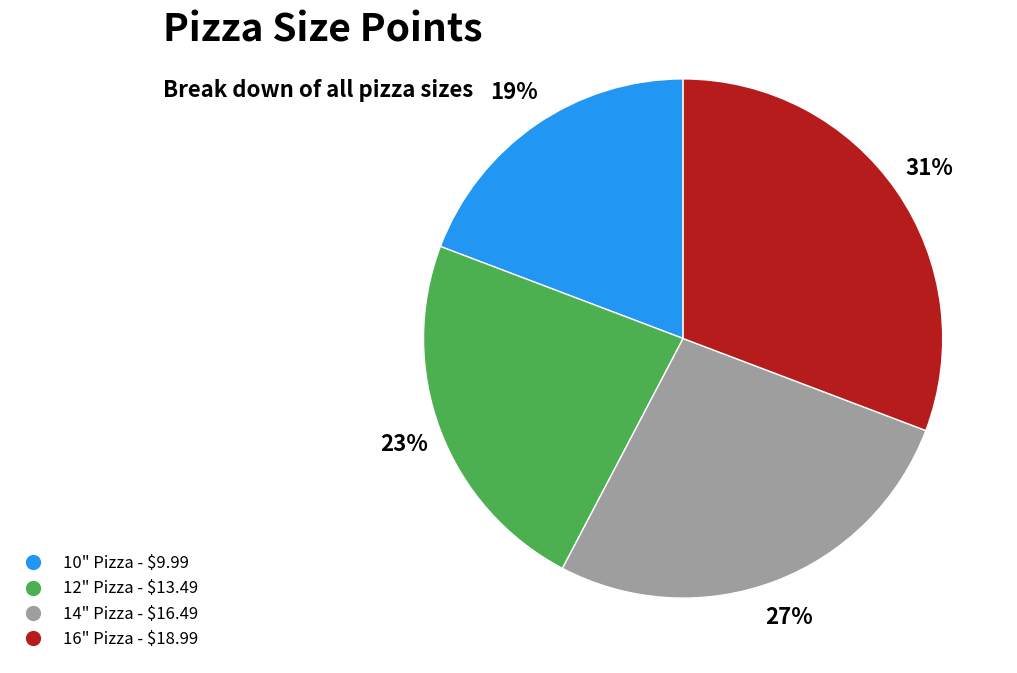

Is there a majority slice in this chart?

No